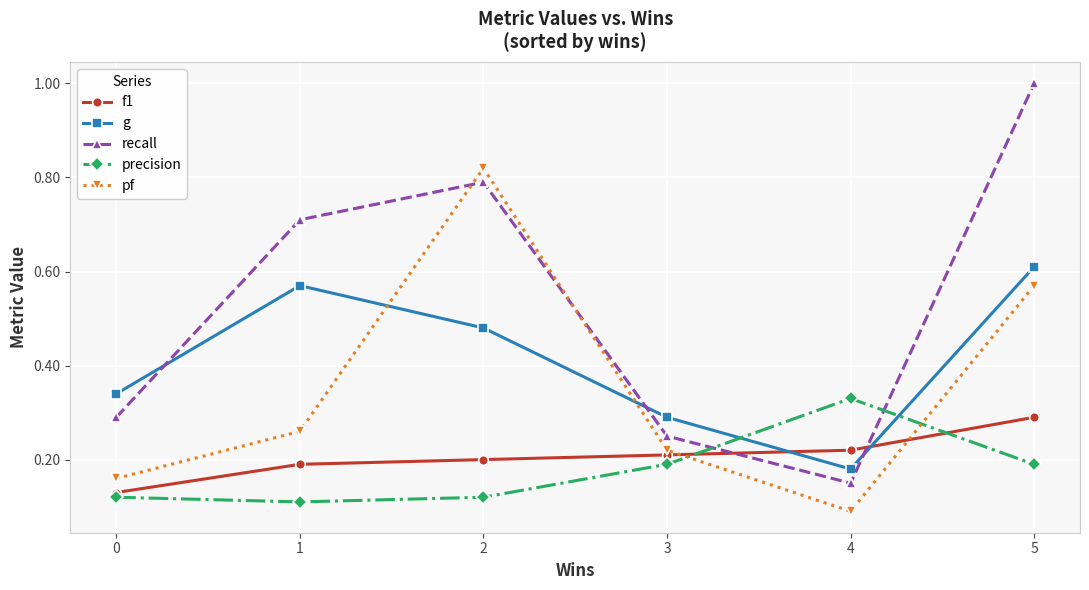

At how many categories does at least one series exceed 0?

6